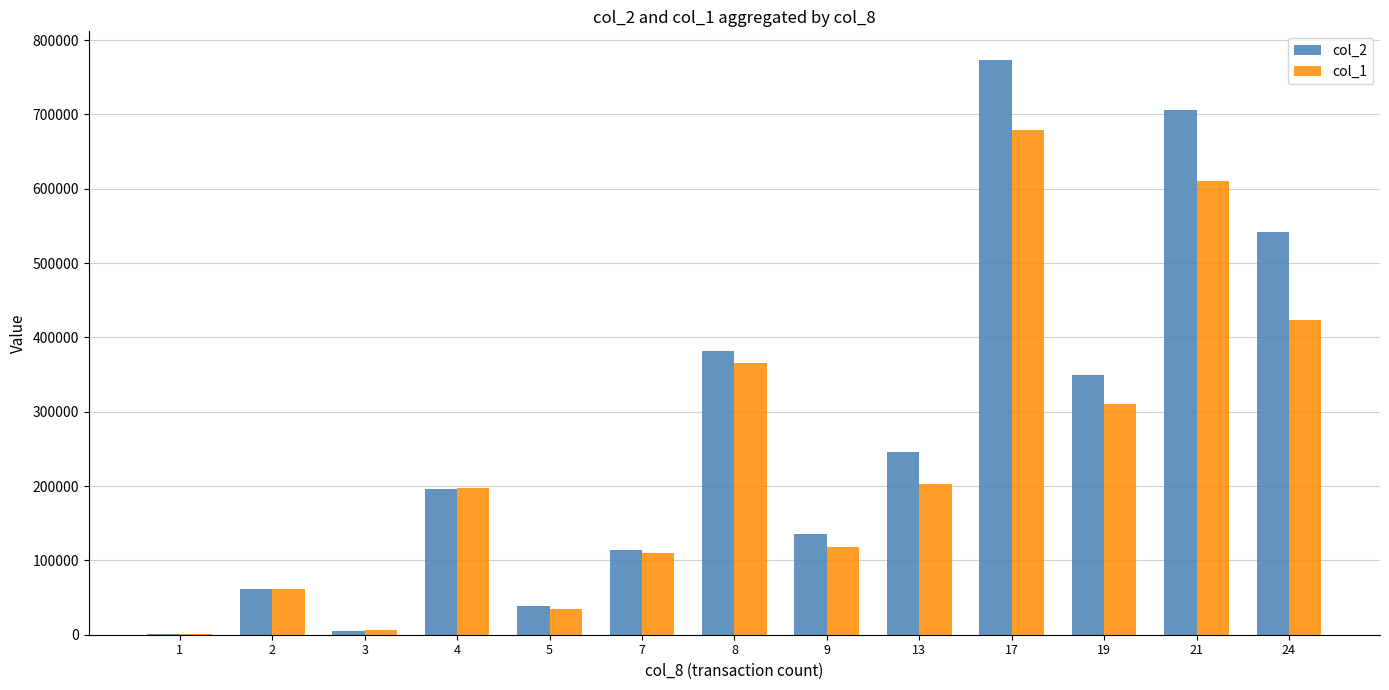

Which series has the largest total across all categories?

col_2